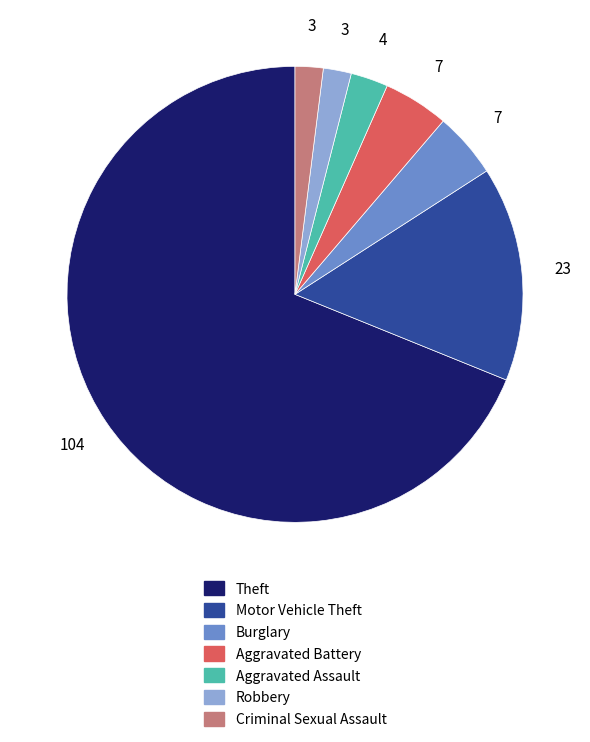

Which category has the biggest portion of the pie?

Theft